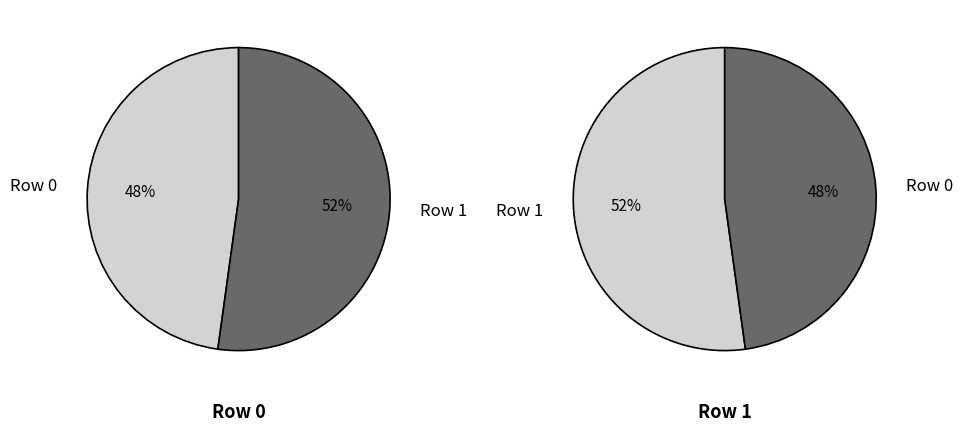

Count the number of slices in the pie.

2